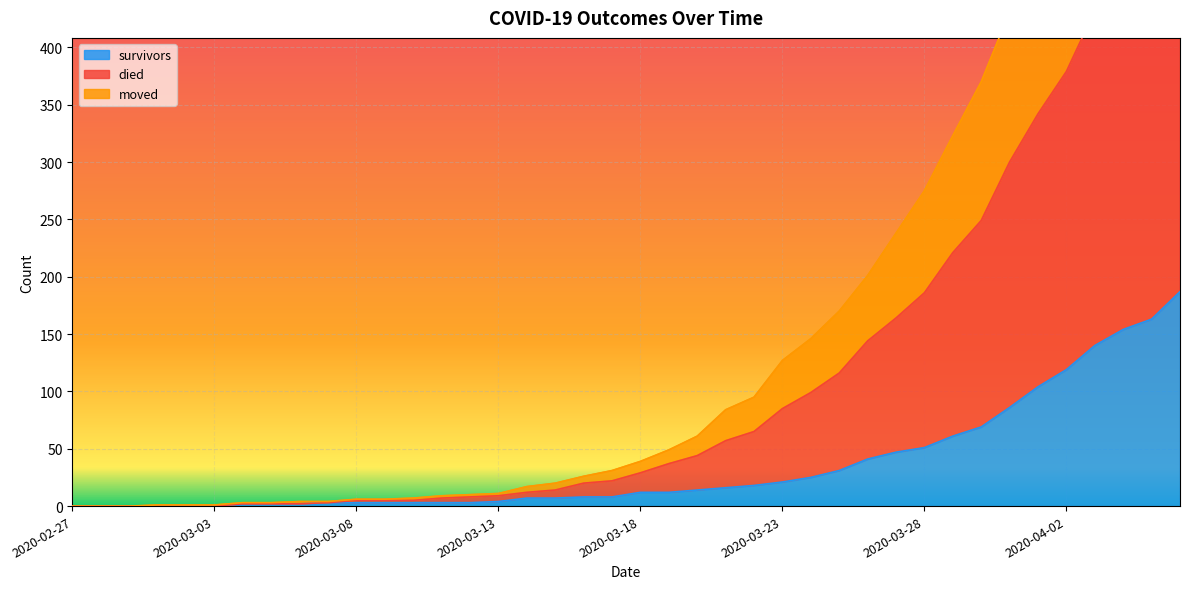

What is the maximum value shown in the chart?

752